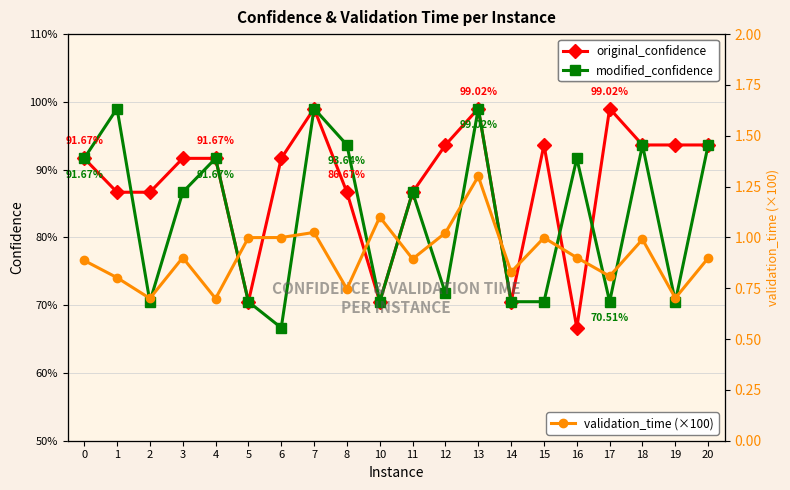

At which category does validation_time (×100) reach its first local valley?

2